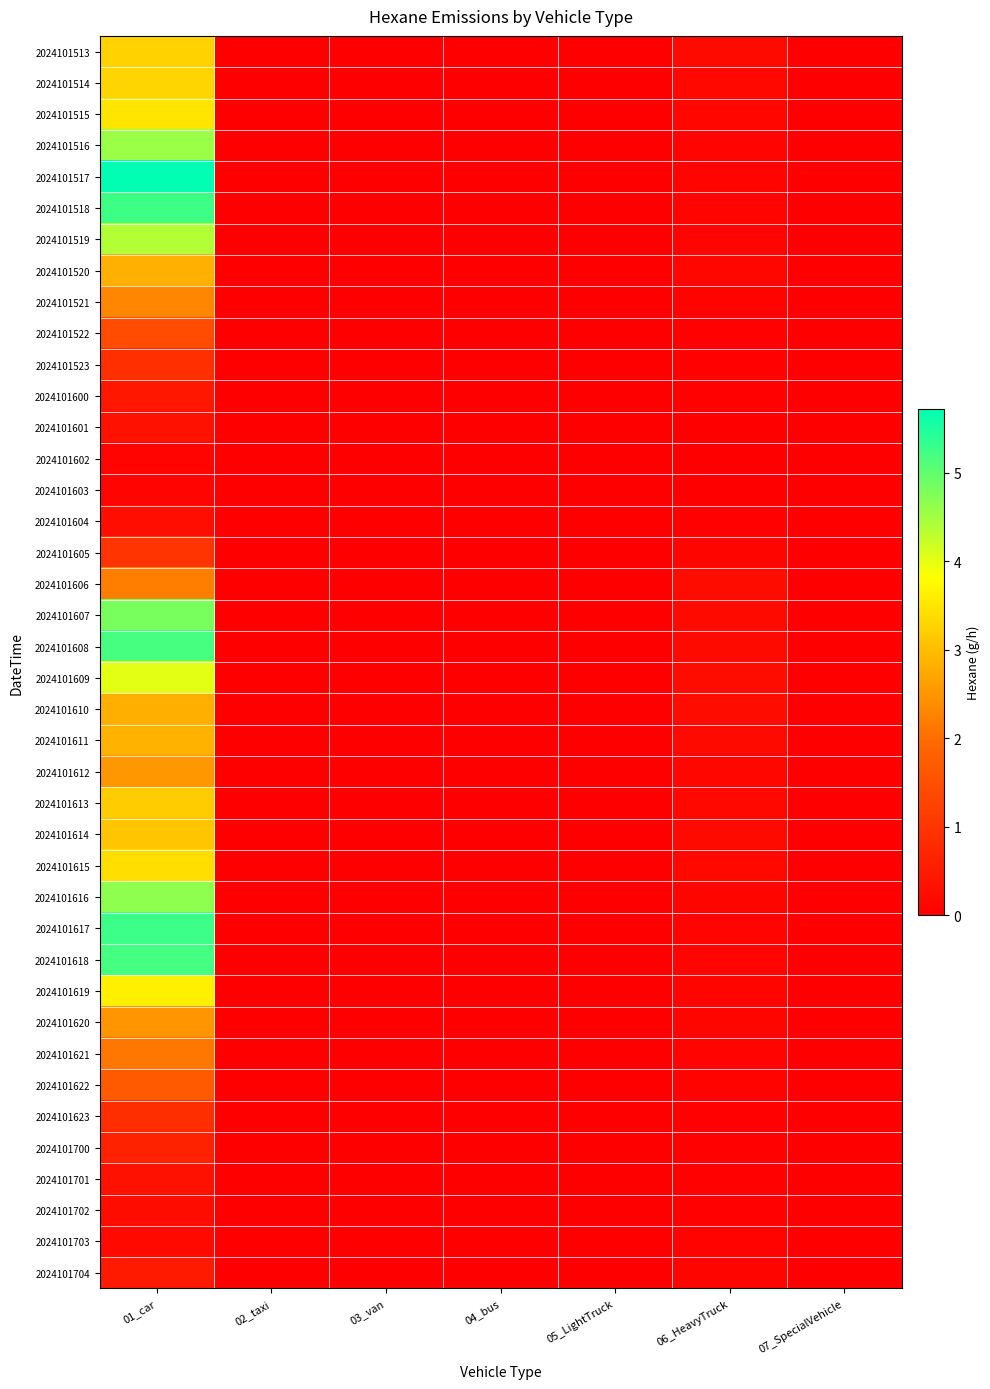

What is the total value across all series at 06_HeavyTruck?

4.4